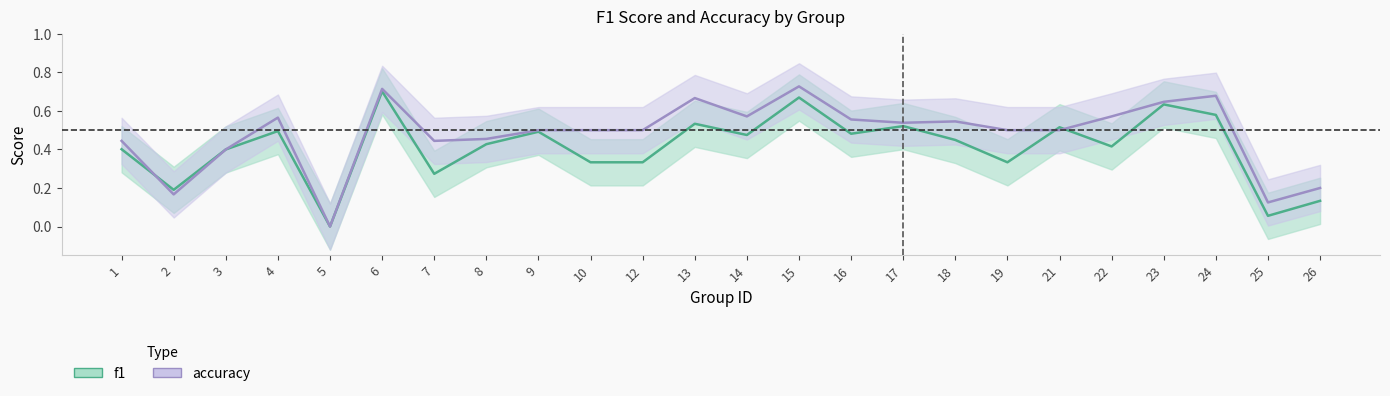

Which series has the largest total across all categories?

accuracy